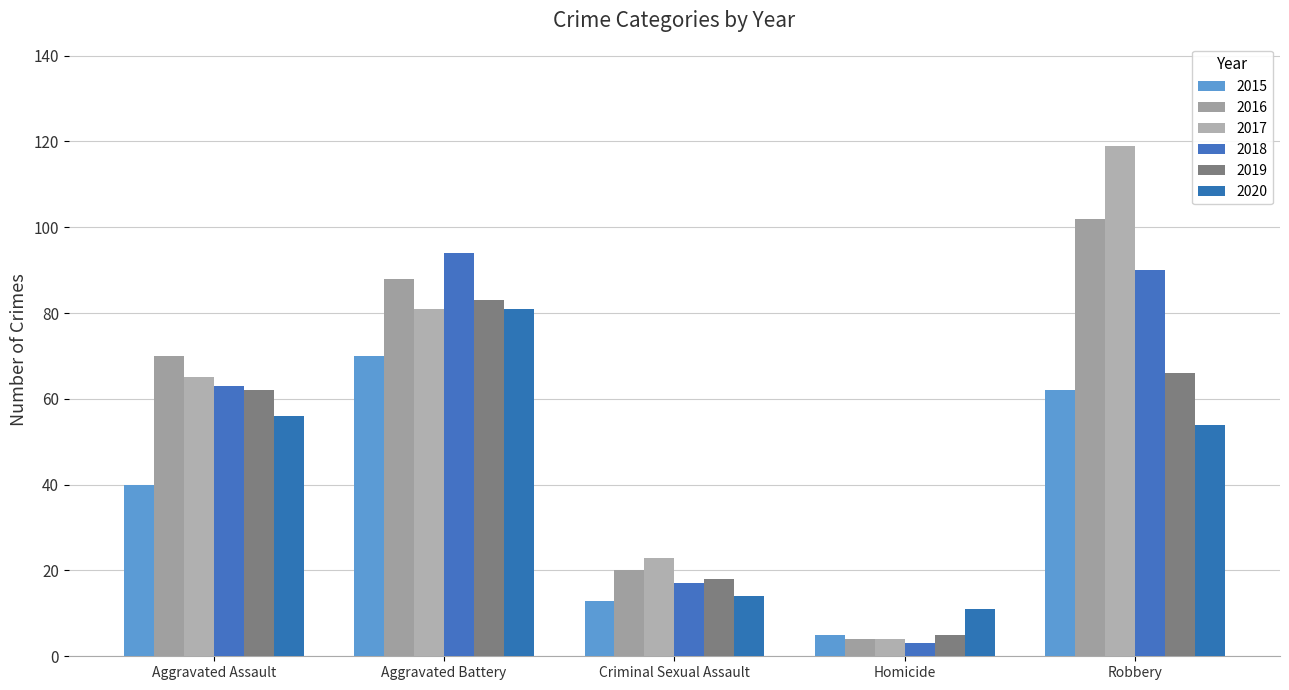

What are all the series names shown in the legend?

2015, 2016, 2017, 2018, 2019, 2020